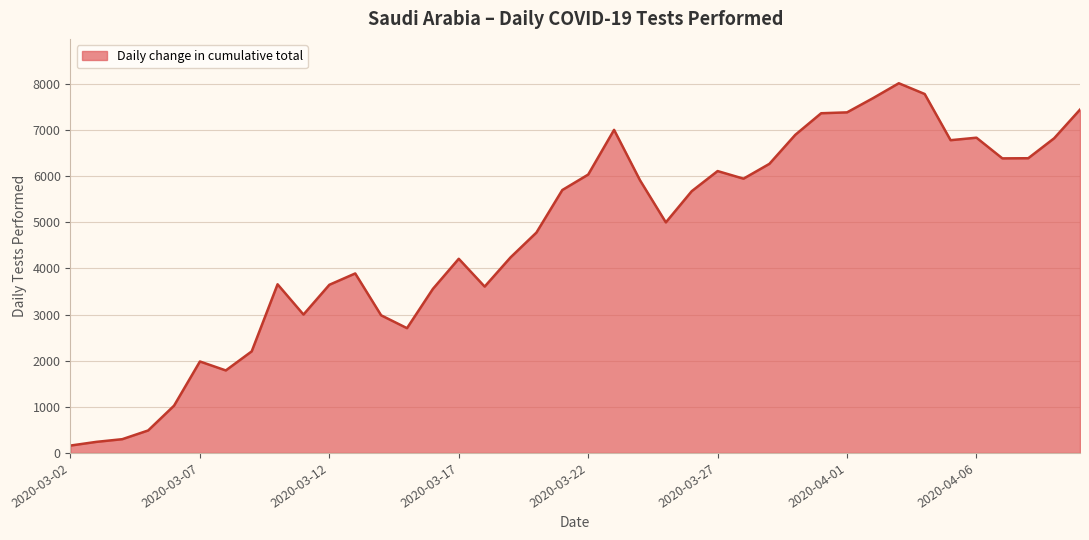

What is the greatest value displayed?

8012